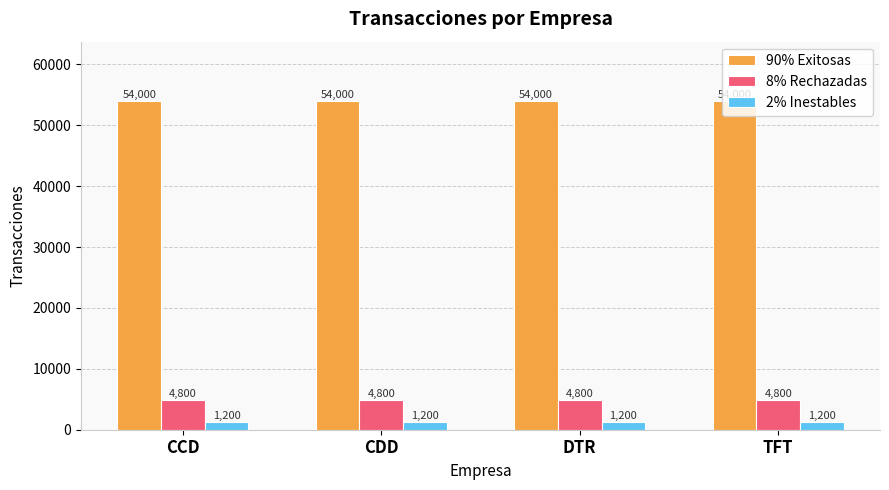

Is the value of 2% Inestables at TFT greater than the value of 90% Exitosas at TFT?

No